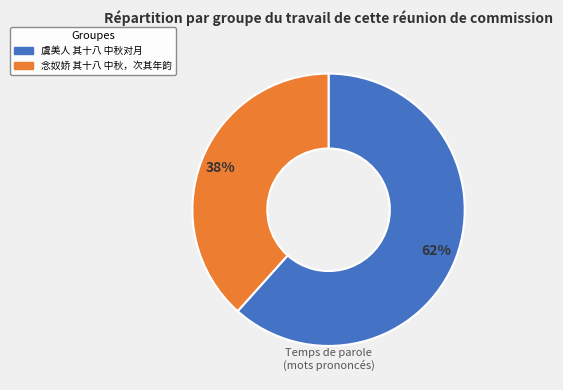

What percentage is the 虞美人 其十八 中秋对月 slice, to the nearest percent?

62%